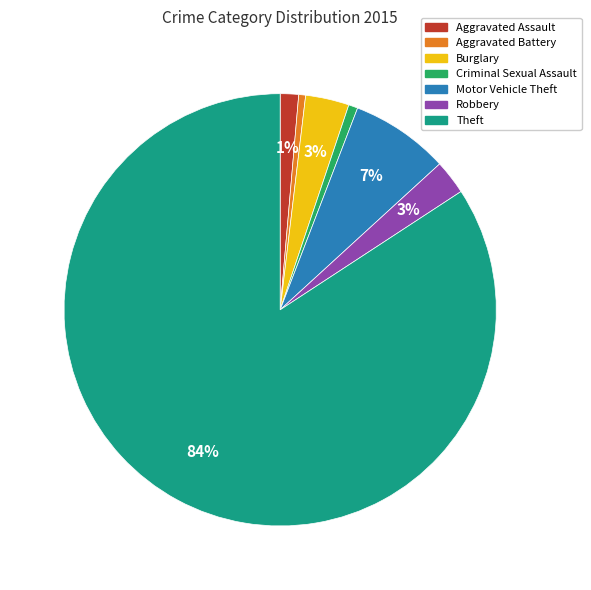

What percentage is the Criminal Sexual Assault slice, to the nearest percent?

1%